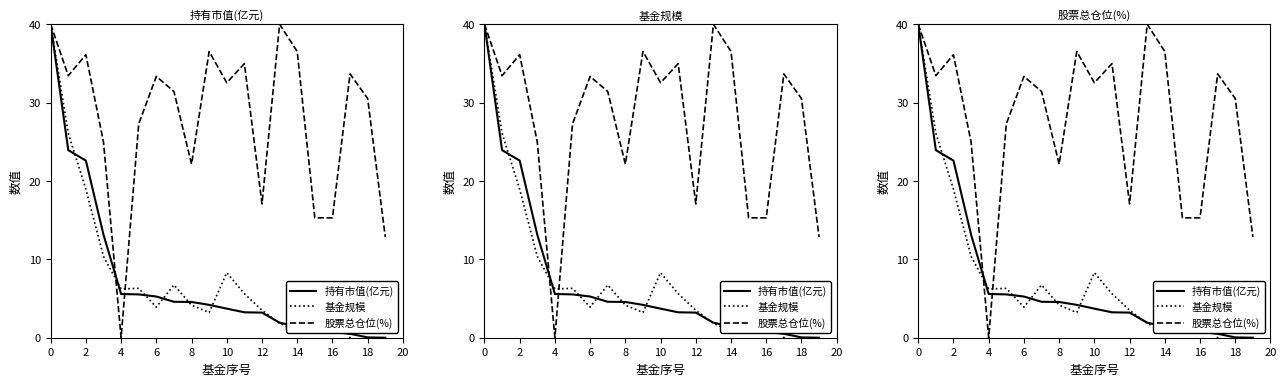

How many categories are shown in the chart?

20